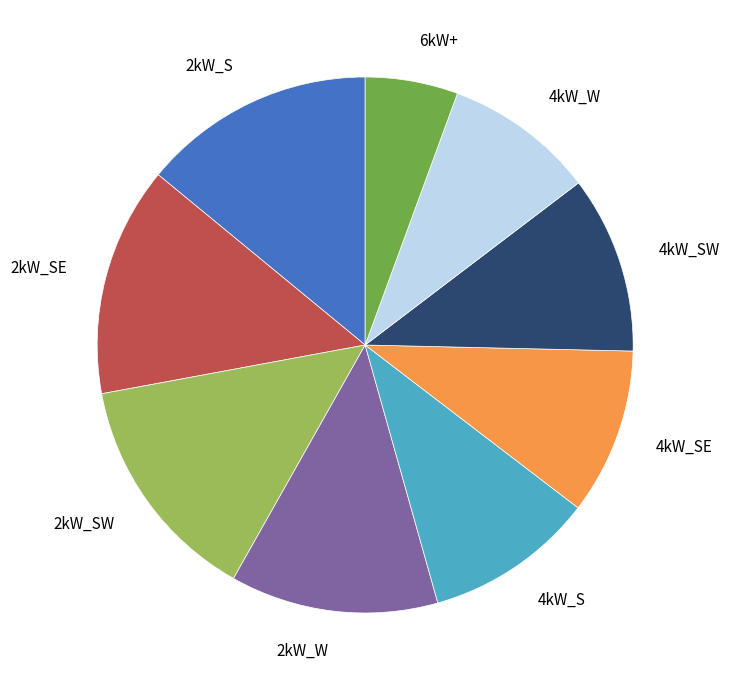

The 4kW_W slice represents 1% of the pie. True or false?

False